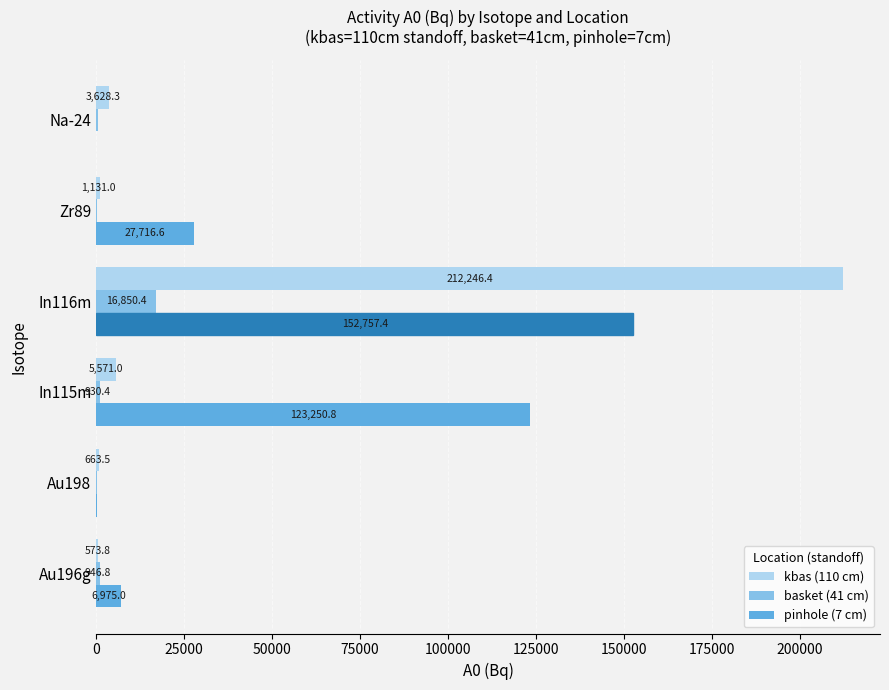

At which category is the sum across all series the highest?

In116m